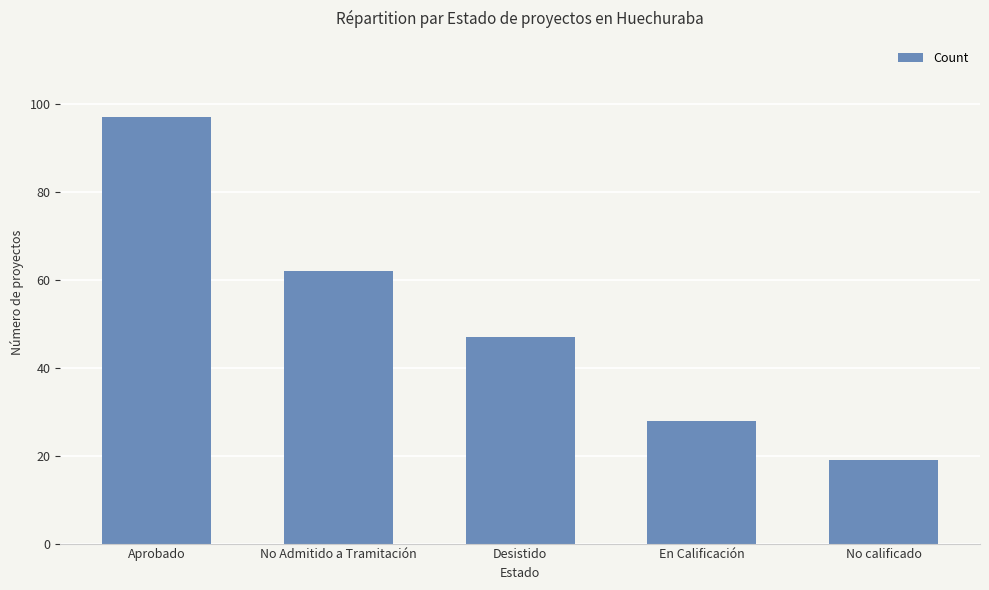

What value does the data have at No calificado, to the nearest 10?

20